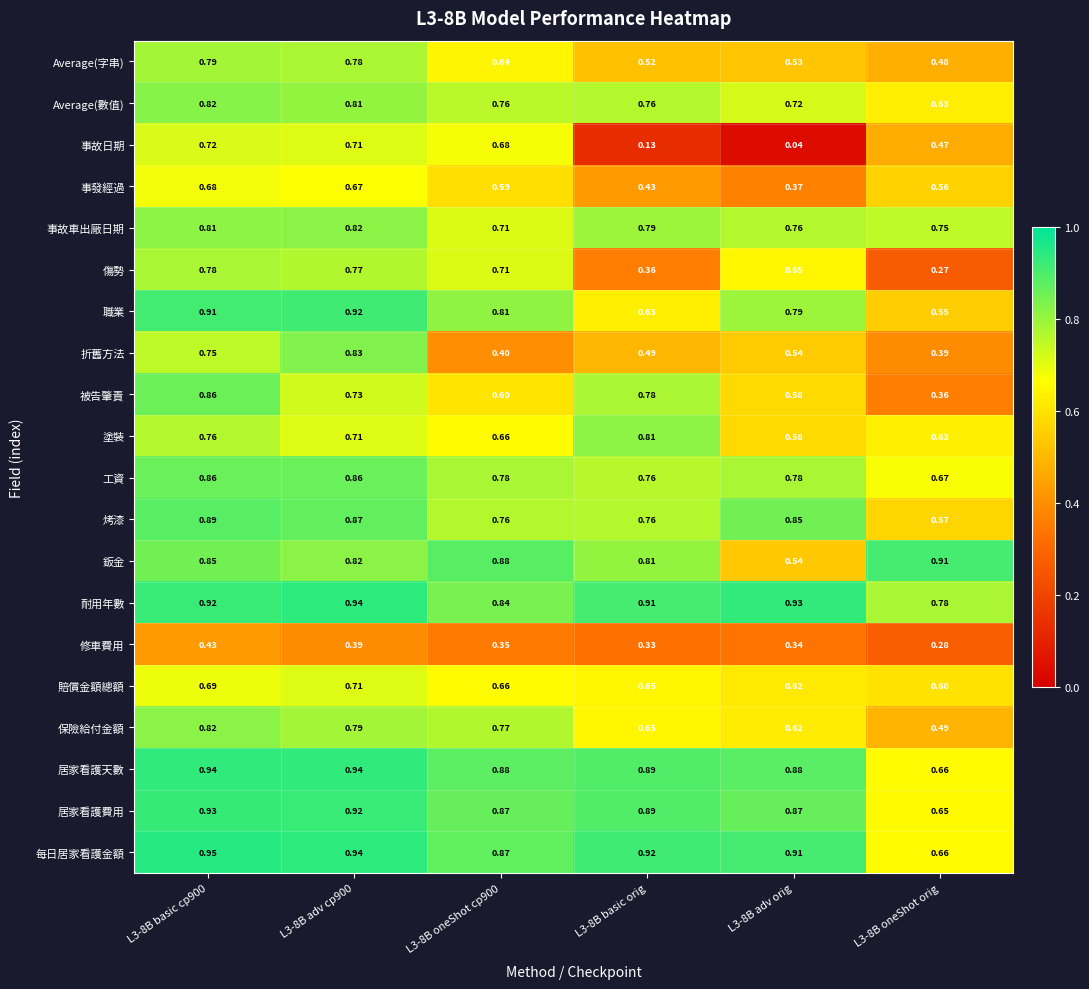

Which series changed the most between L3-8B adv cp900 and L3-8B basic orig?

事故日期